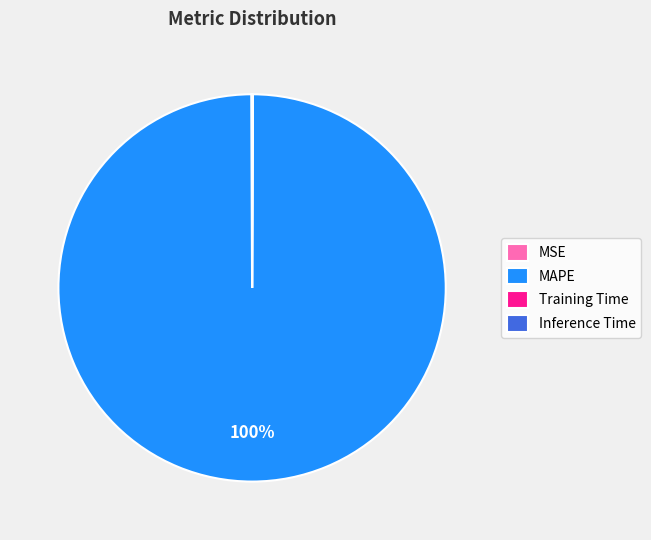

To the nearest percent, what percentage of the pie is MAPE?

100%